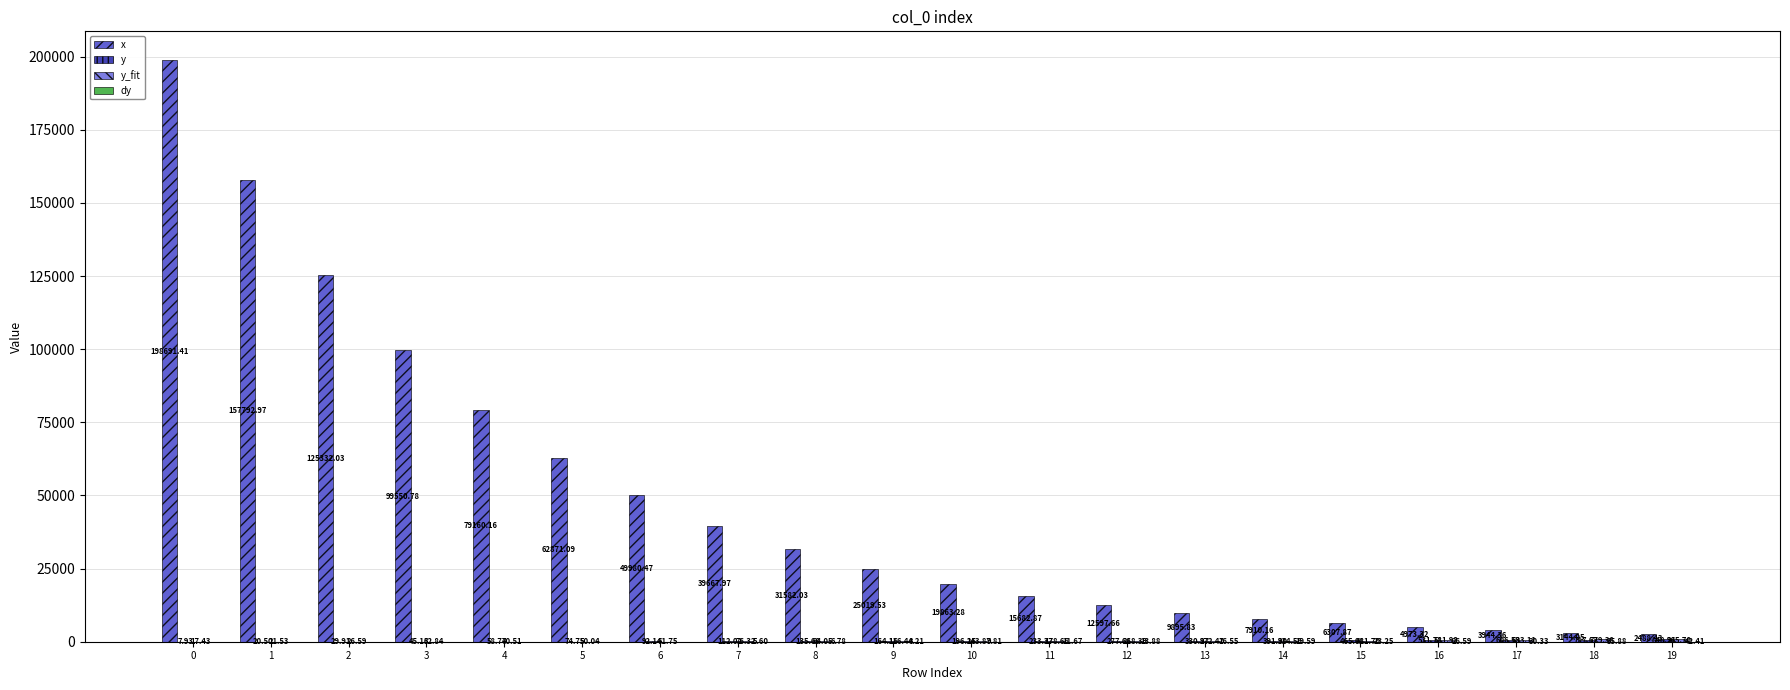

What is the approximate value of x at 1?

157793.0